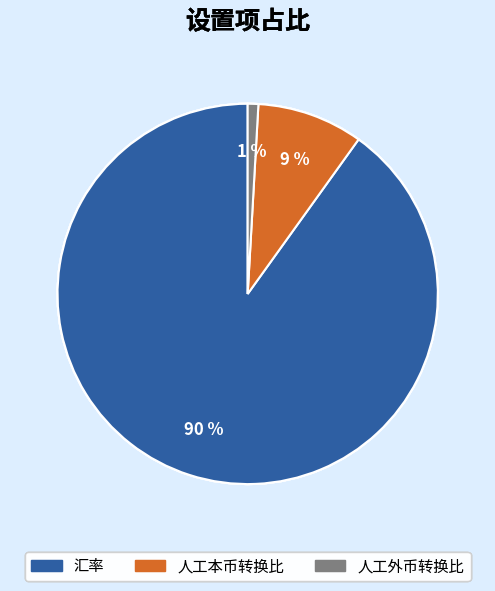

Do 人工本币转换比 and 汇率 together represent more than half of the pie?

Yes